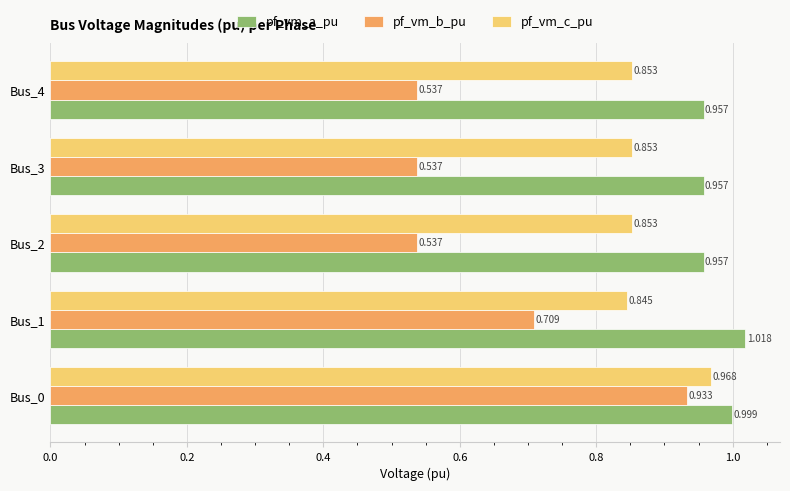

Which series has the largest range (max minus min)?

pf_vm_b_pu